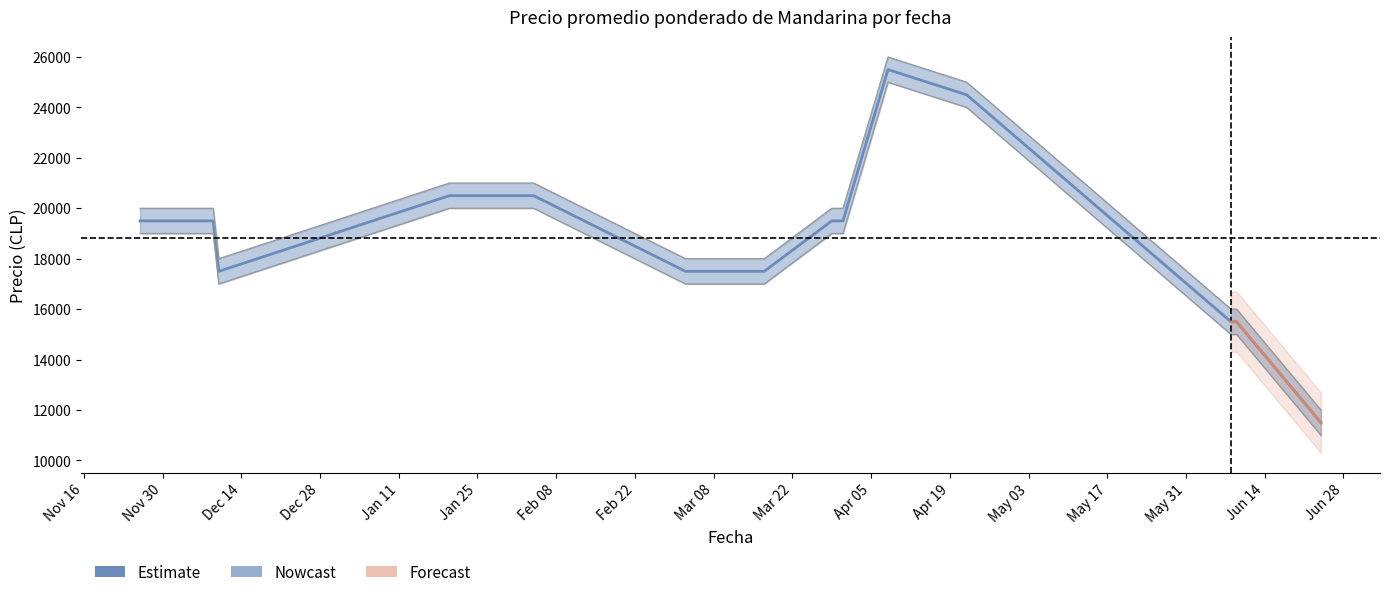

What is the minimum value shown in the chart?

11500